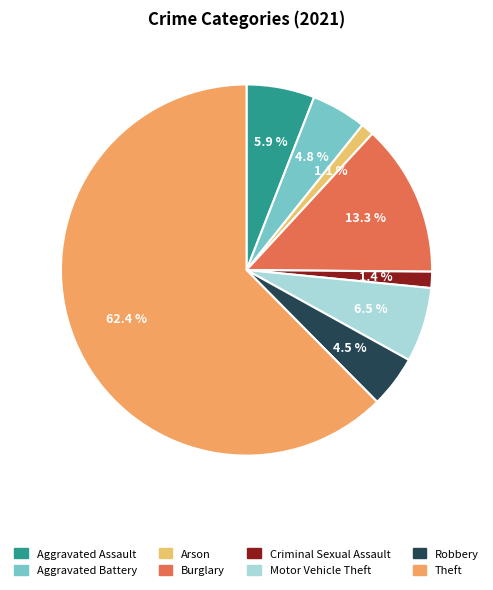

True or false: Burglary accounts for 13% of the total.

True